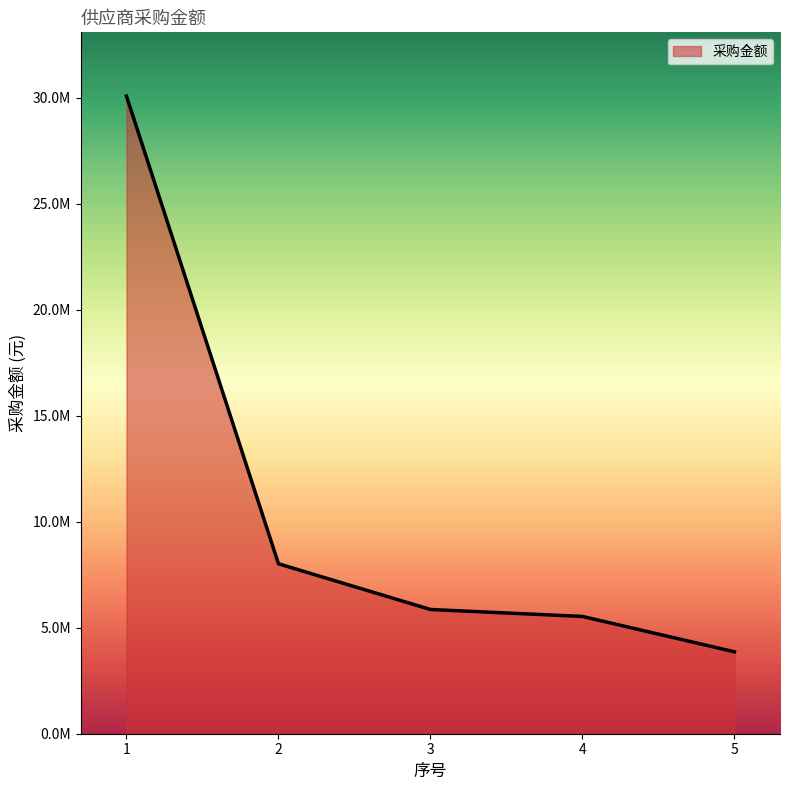

Does the chart display data point markers on the line(s)?

No